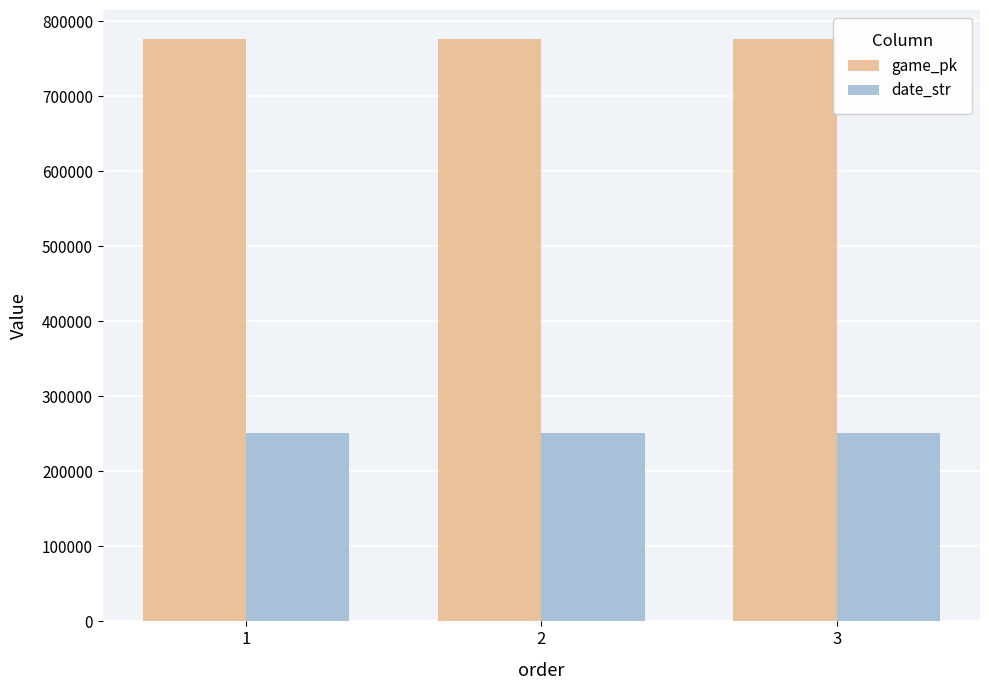

At how many categories does at least one series exceed 593978?

3